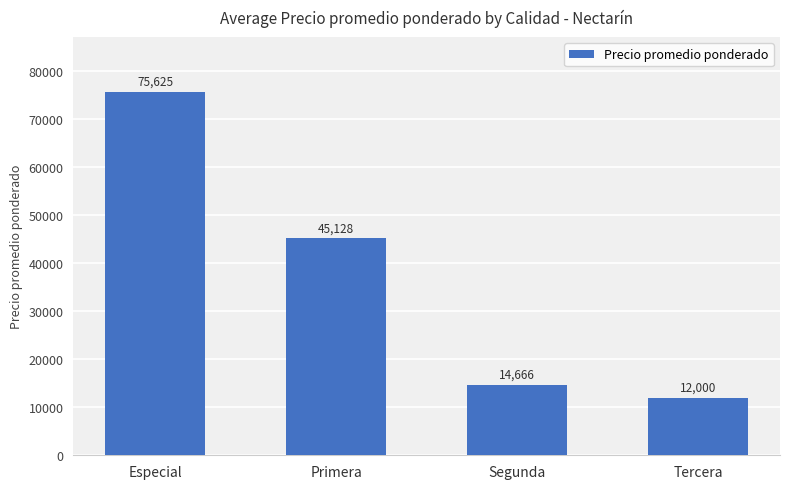

What is the average value?

36855.0